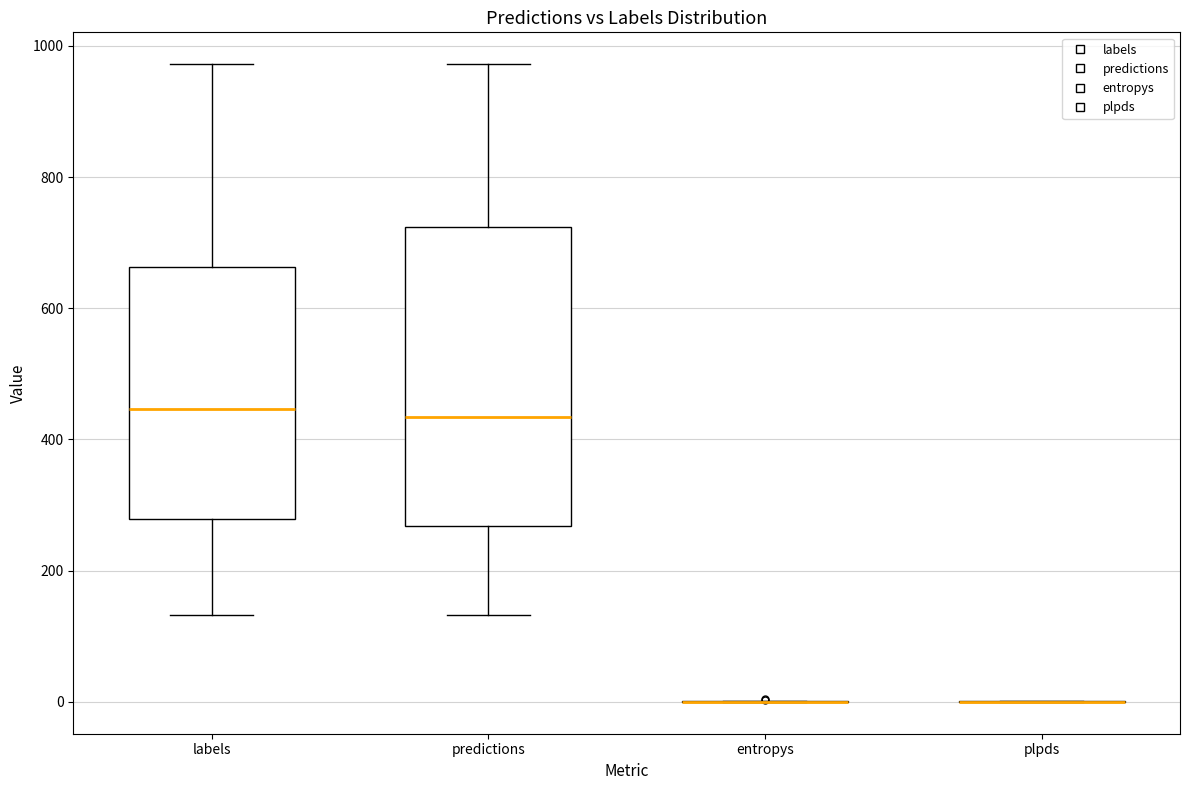

Where is the lower edge of the box for predictions on the y-axis? The values are not printed on the chart, so give them approximately, as read against the axis.

260